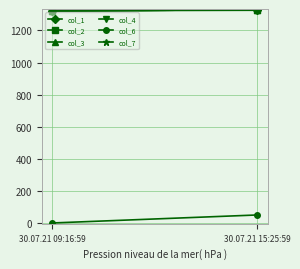

Which series has the widest spread of values?

col_6